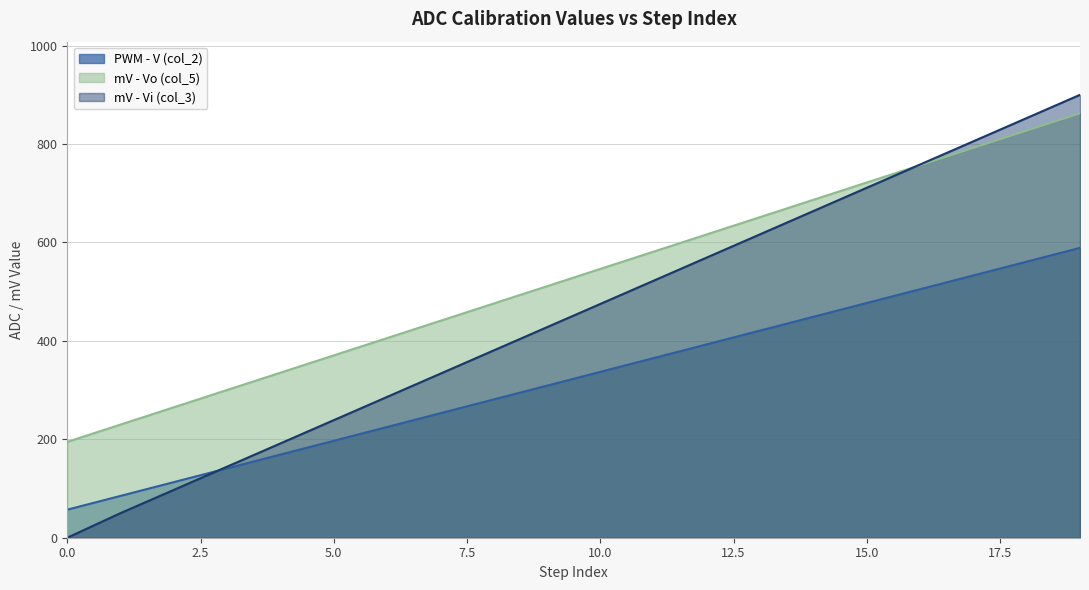

Where is mV - Vo (col_5) nearest to the value 528?

9